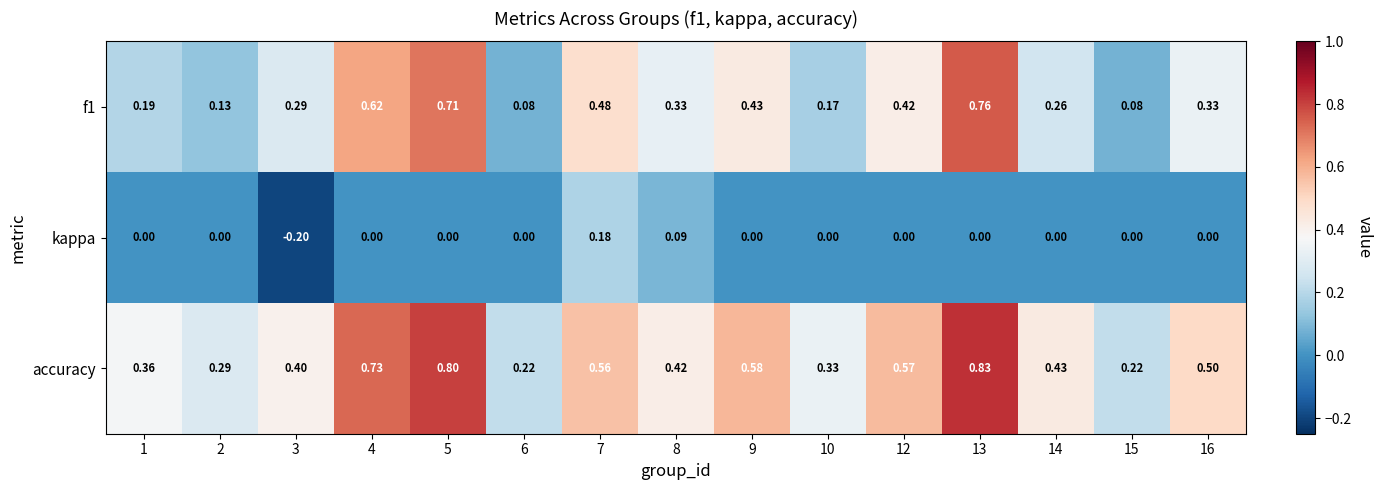

Is the value of accuracy at 4 greater than the value of kappa at 6?

Yes